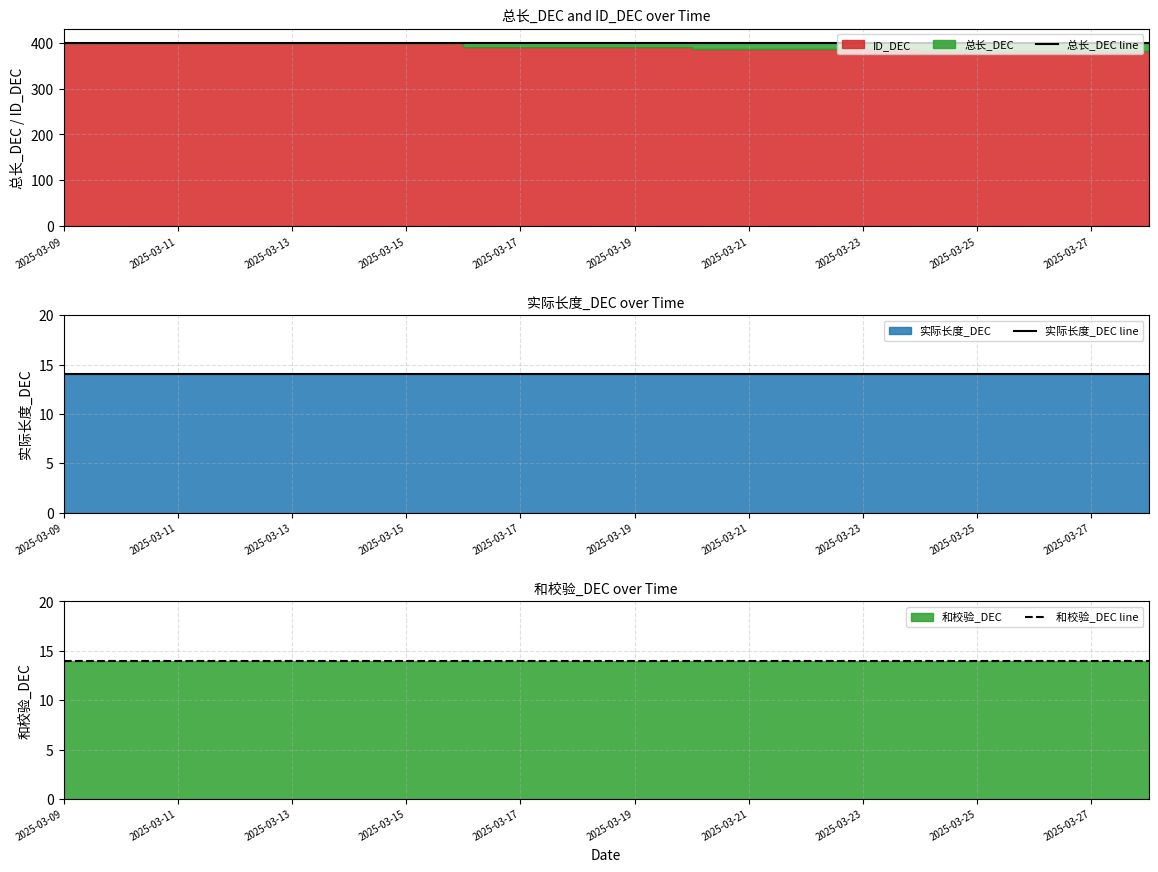

True or false: 实际长度_DEC line has a value of 6 at 2025-03-15.

False